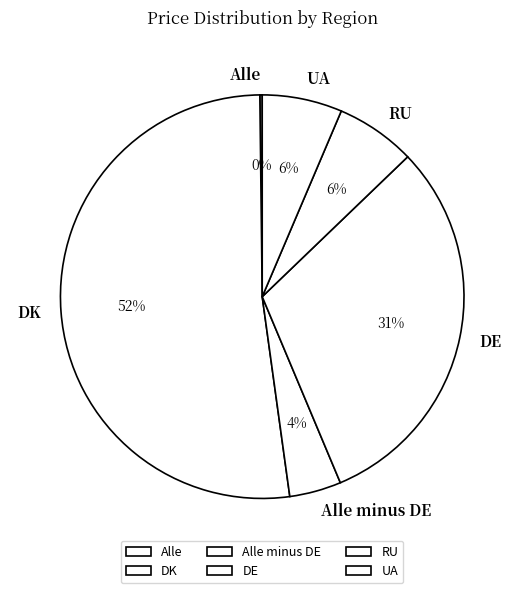

To the nearest percent, what is the average slice percentage?

17%